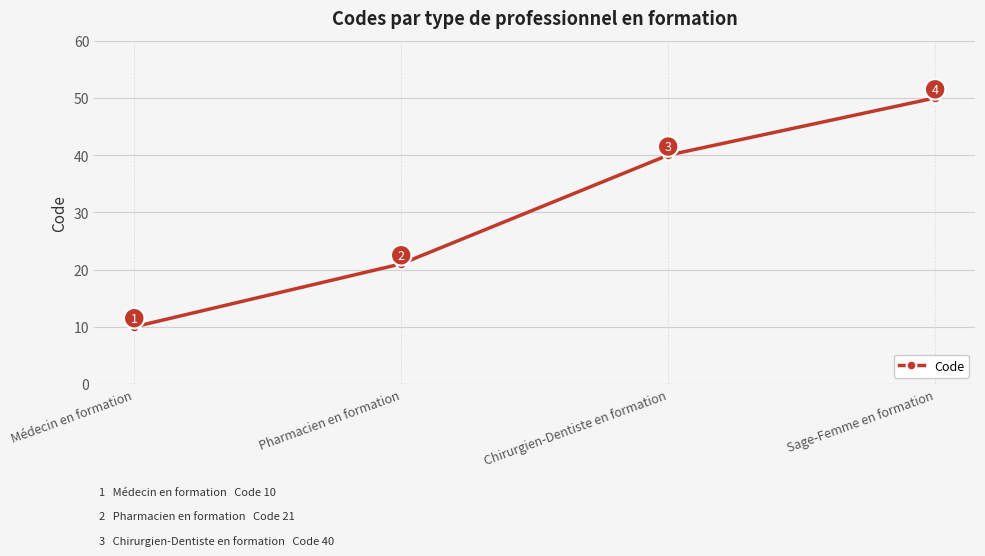

The chart shows a value of 69 at Sage-Femme en formation. True or false?

False